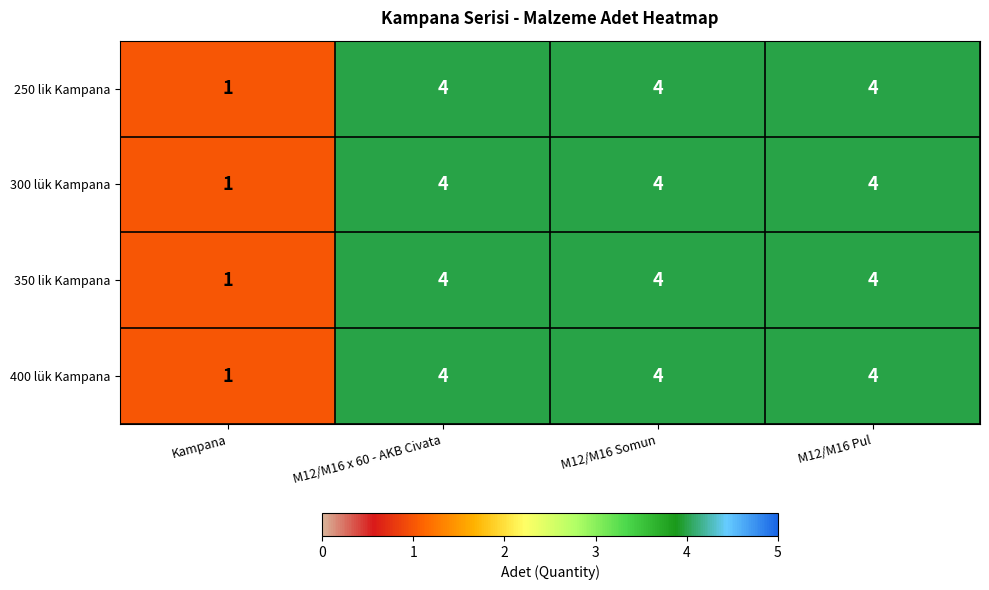

True or false: 400 lük Kampana has a value of 4 at M12/M16 Somun.

True